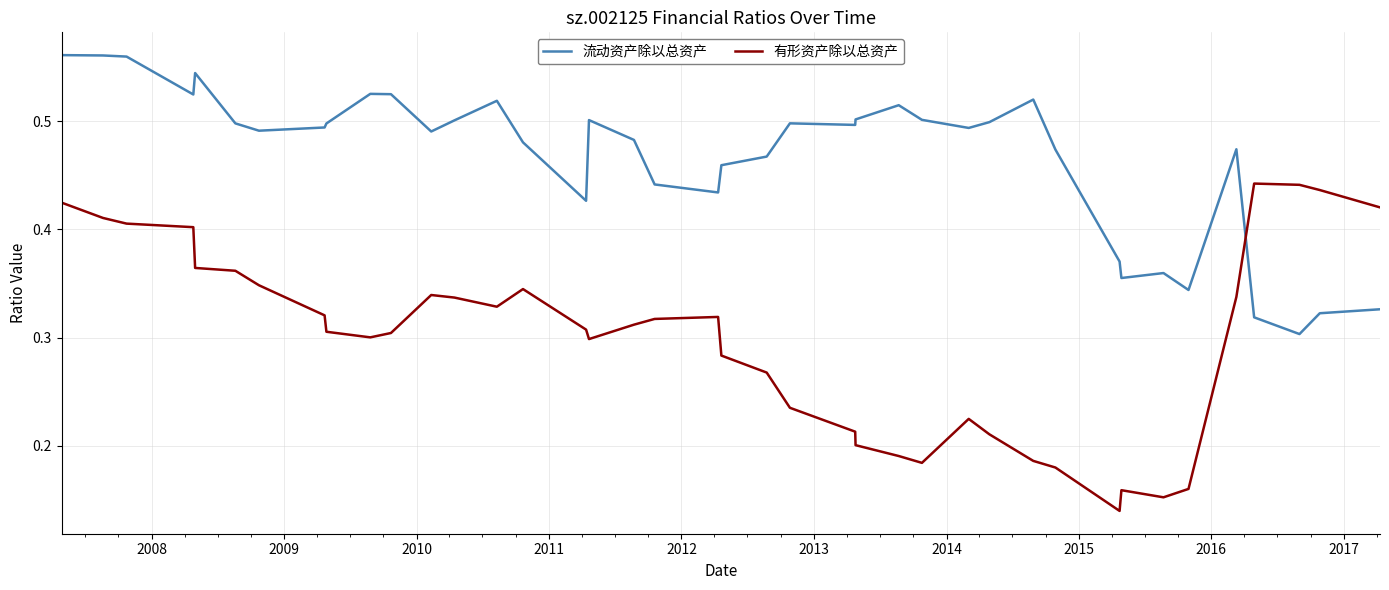

How many lines are shown in the chart?

2